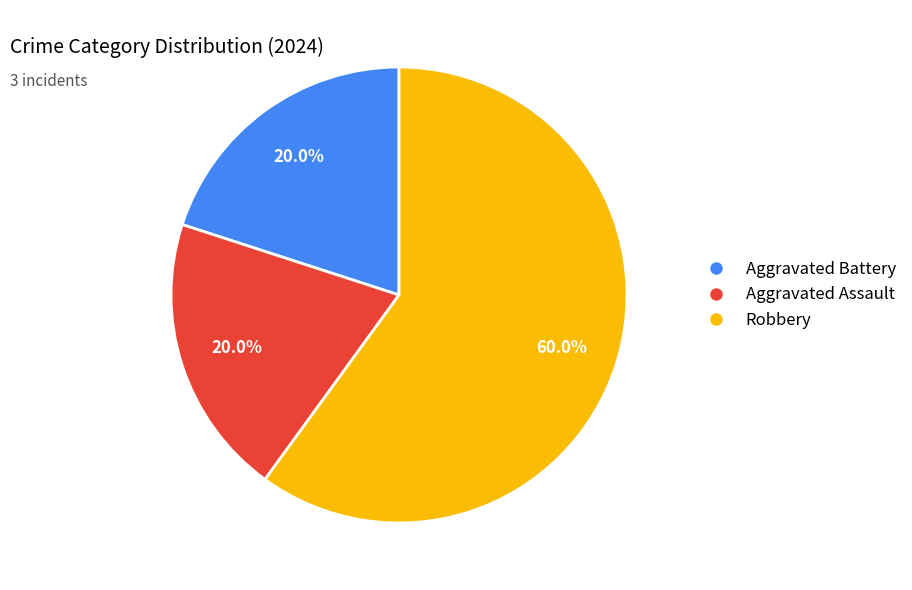

Does any single category account for the majority?

Yes